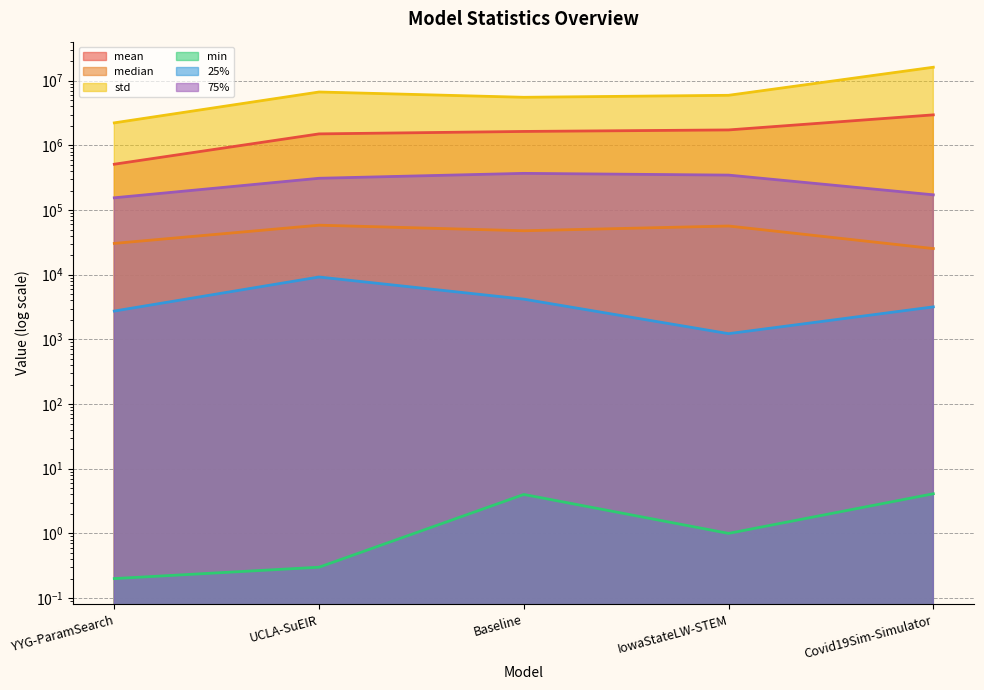

At which category does the chart reach its peak across all series?

Covid19Sim-Simulator